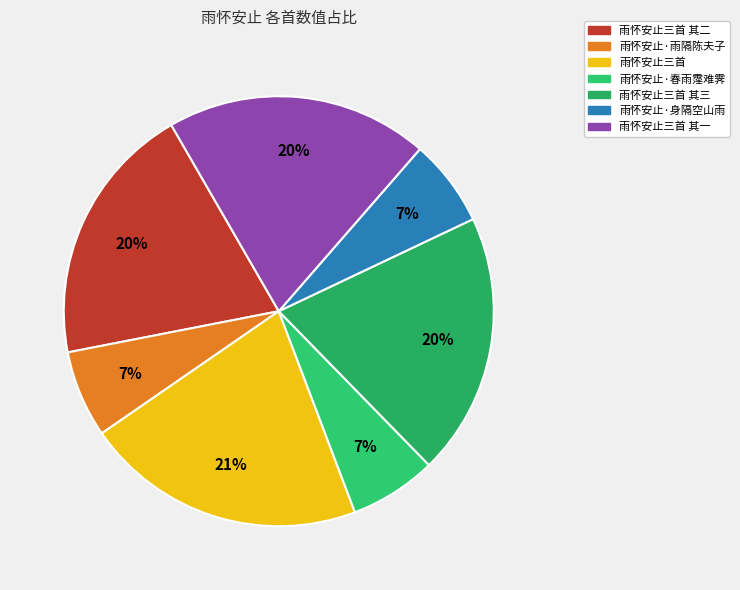

How many segments does this pie chart have?

7